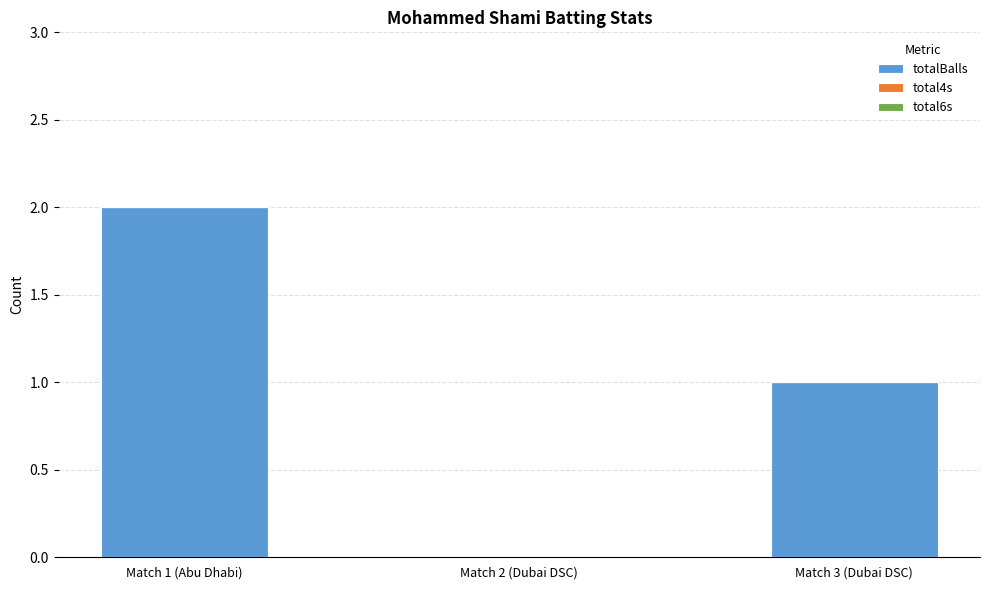

Which has a higher value, Match 2 (Dubai DSC) or Match 3 (Dubai DSC)?

Match 3 (Dubai DSC)